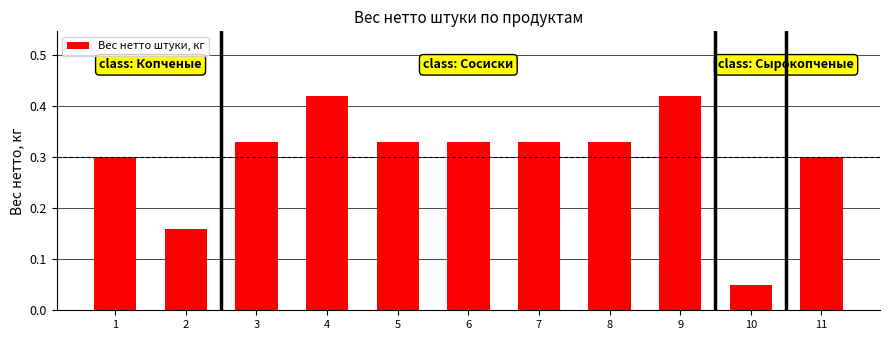

What is the sum of the values at 3 and 1?

0.6